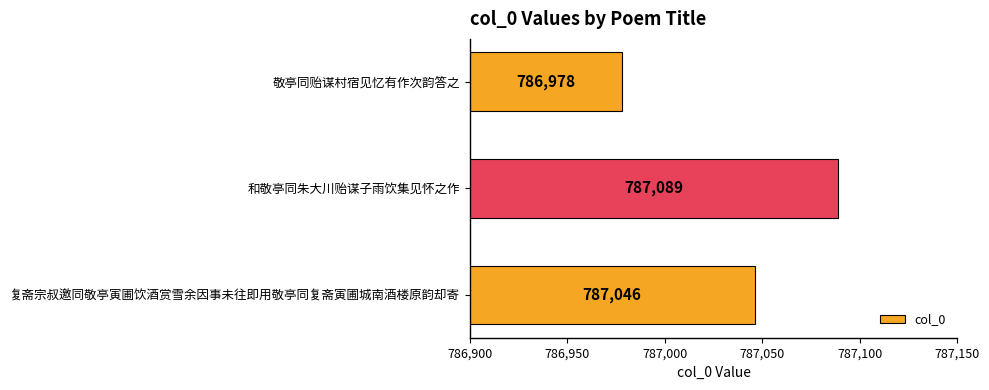

What is the difference between the maximum and minimum values?

111